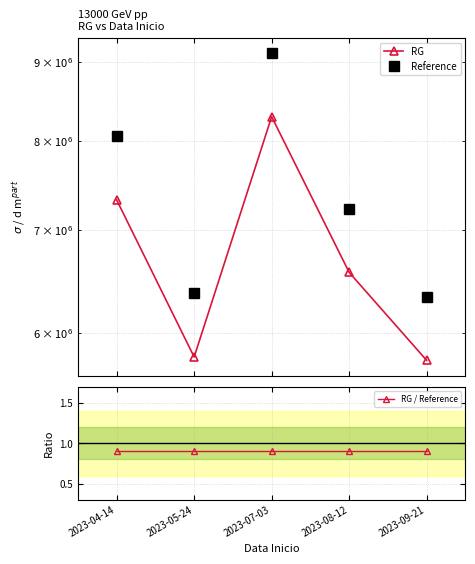

True or false: Reference and RG / Reference cross at least once.

False